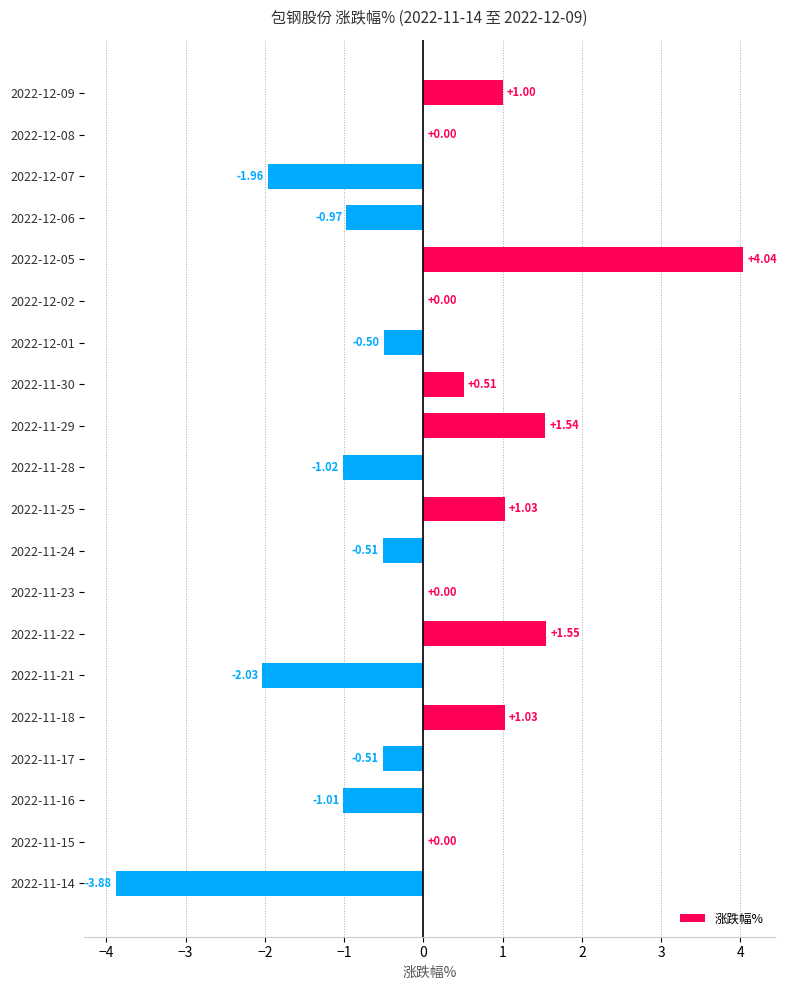

What is the sum of all values?

-1.7